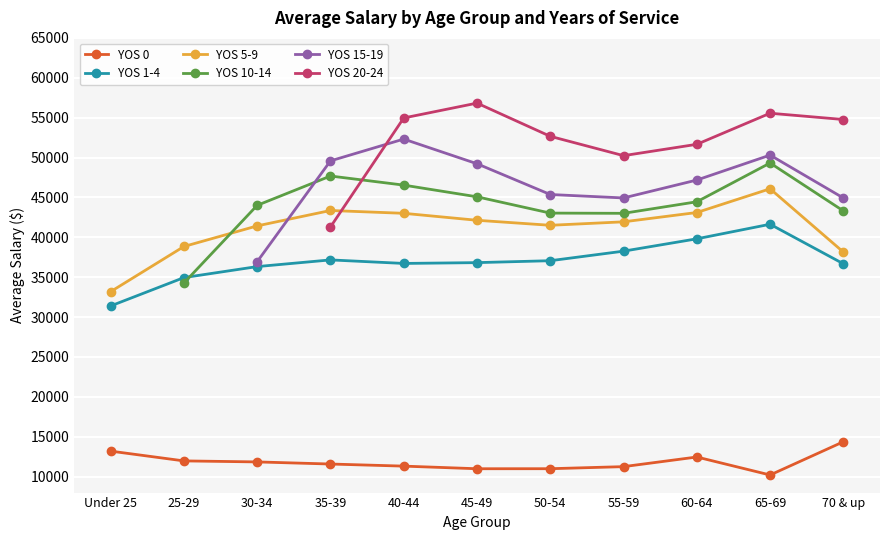

How many values in the YOS 5-9 series are below 41942?

5